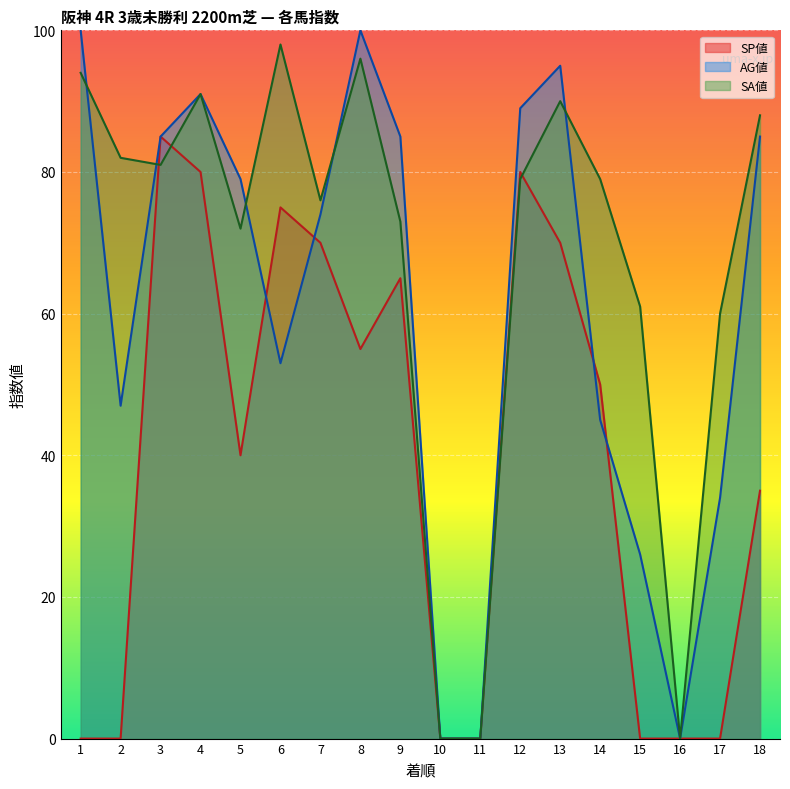

After their last crossing, which series has the higher values: SP値 or SA値?

SA値